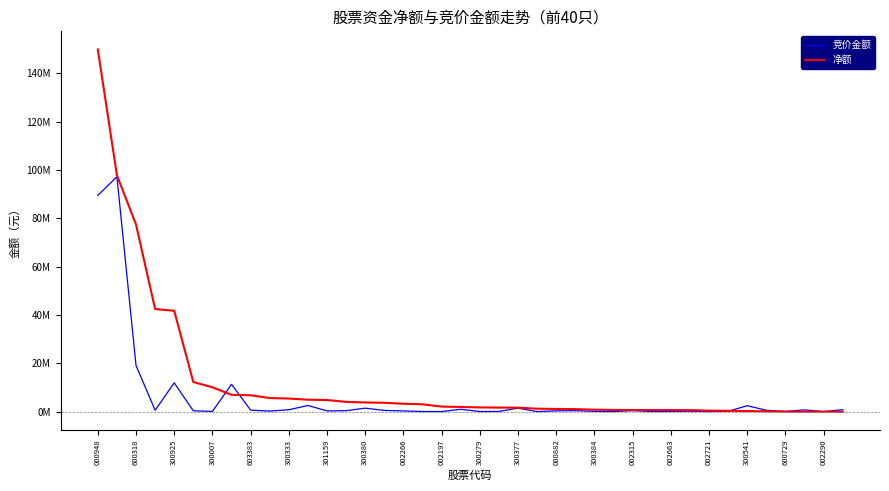

Reading right to left, extract all data points from this chart.

竞价金额: 787730	16200	716100	81312	554766	2445273	139896	10363	177568	51030	38955	405420	44520	108240	395913	319410	24492	1453188	66753	40514	968400	25920	46592	282627	496503	1430400	392544	290070	2536690	776625	216081	623551	11300400	97565	328229	11913870	560566	19100930	97192581	89490688
净额: -53324	-22338	-19513	3321	120681	235668	337177	398918	616260	621813	642846	655773	692526	803129	1027095	1107490	1211671	1630230	1668191	1737718	1935051	2076119	3035663	3259358	3647510	3789318	4037499	4796082	4923682	5410892	5614850	6769731	6940403	10081964	12240908	41719497	42448009	77446932	97818079	149890381